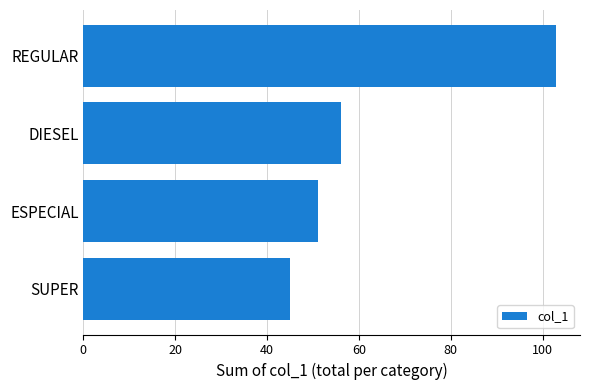

Rank the categories by value from lowest to highest.

SUPER, ESPECIAL, DIESEL, REGULAR